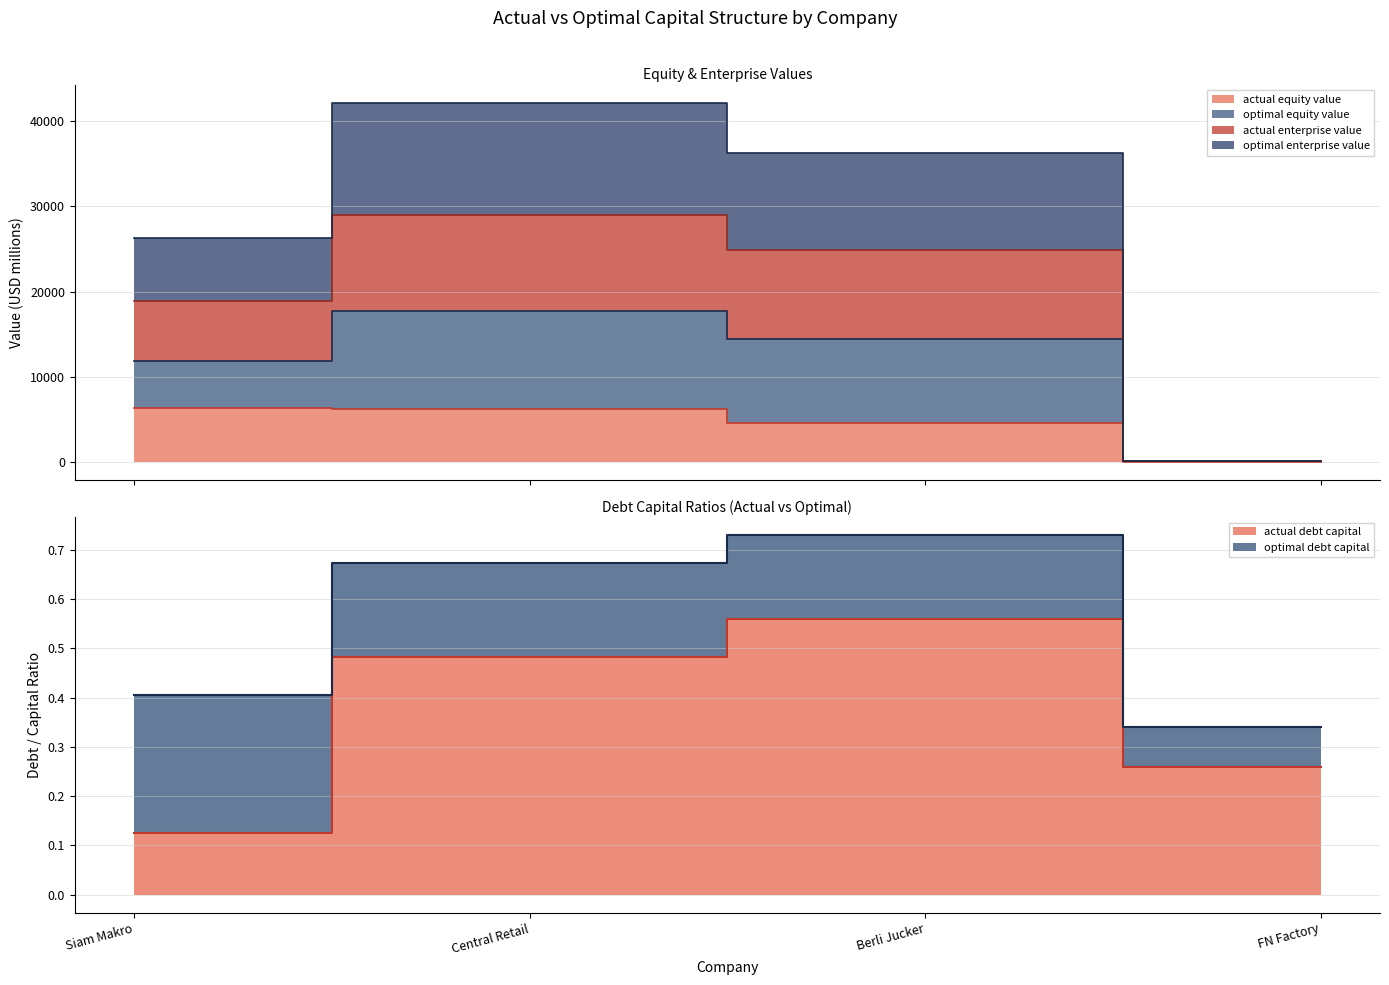

Which series changed the most between Central Retail and FN Factory?

optimal_equity_value